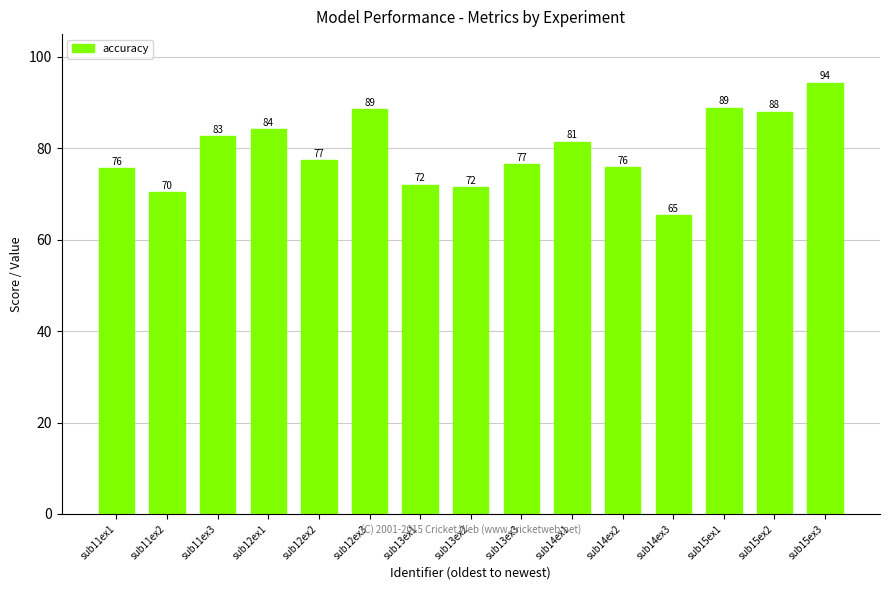

What is the ratio of the value at sub13ex3 to the value at sub12ex1?

0.9